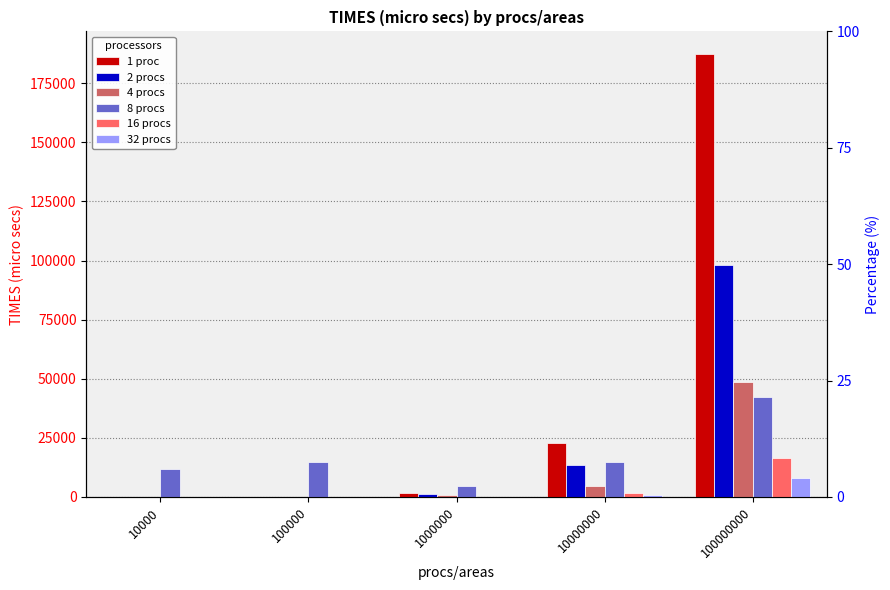

Reading right to left, list all the values displayed in this chart.

1 proc: 100000000=187511	10000000=22900	1000000=1878	100000=187	10000=19
2 procs: 100000000=98020	10000000=13326	1000000=1347	100000=140	10000=22
4 procs: 100000000=48463	10000000=4782	1000000=683	100000=83	10000=25
8 procs: 100000000=42224	10000000=14820	1000000=4472	100000=14720	10000=11744
16 procs: 100000000=16628	10000000=1687	1000000=193	100000=32	10000=20
32 procs: 100000000=7958	10000000=851	1000000=102	100000=50	10000=43